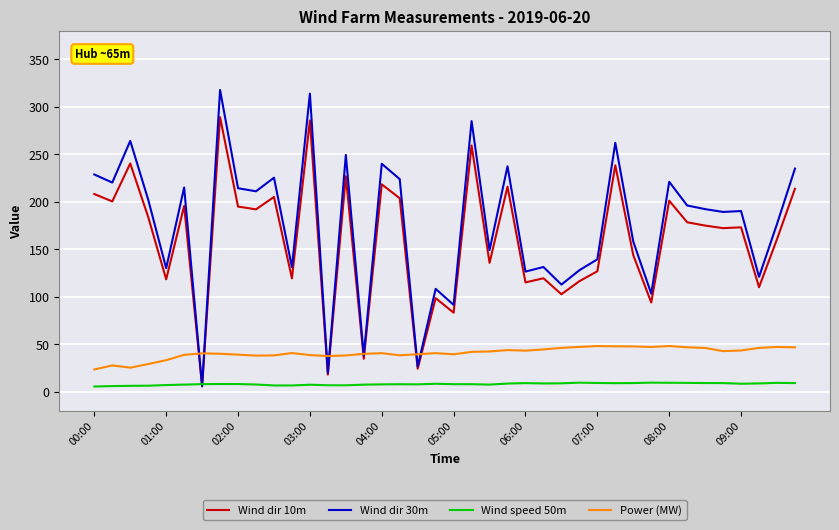

After their last crossing, which series has the higher values: Wind dir 10m or Power (MW)?

Wind dir 10m